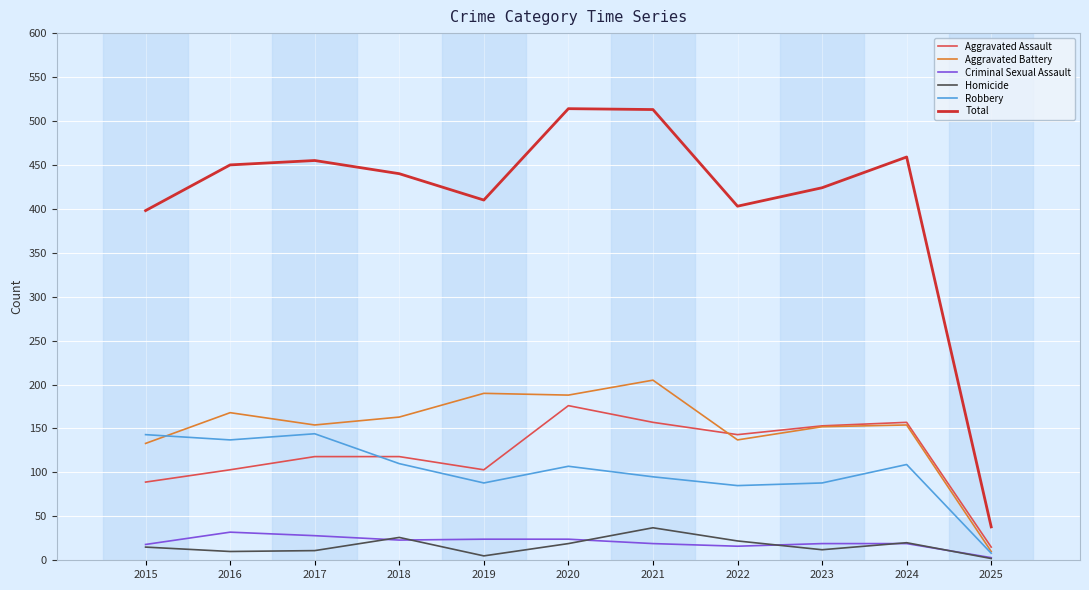

What is the total value across all series at 2022?

806